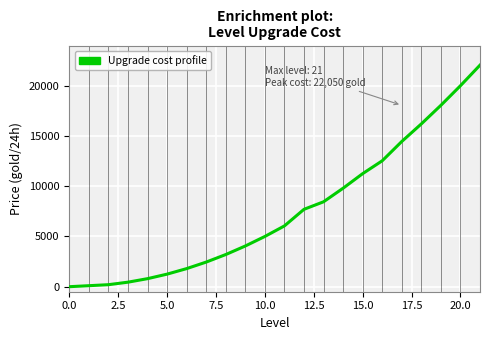

True or false: the data has more than 2 interior local peaks.

False